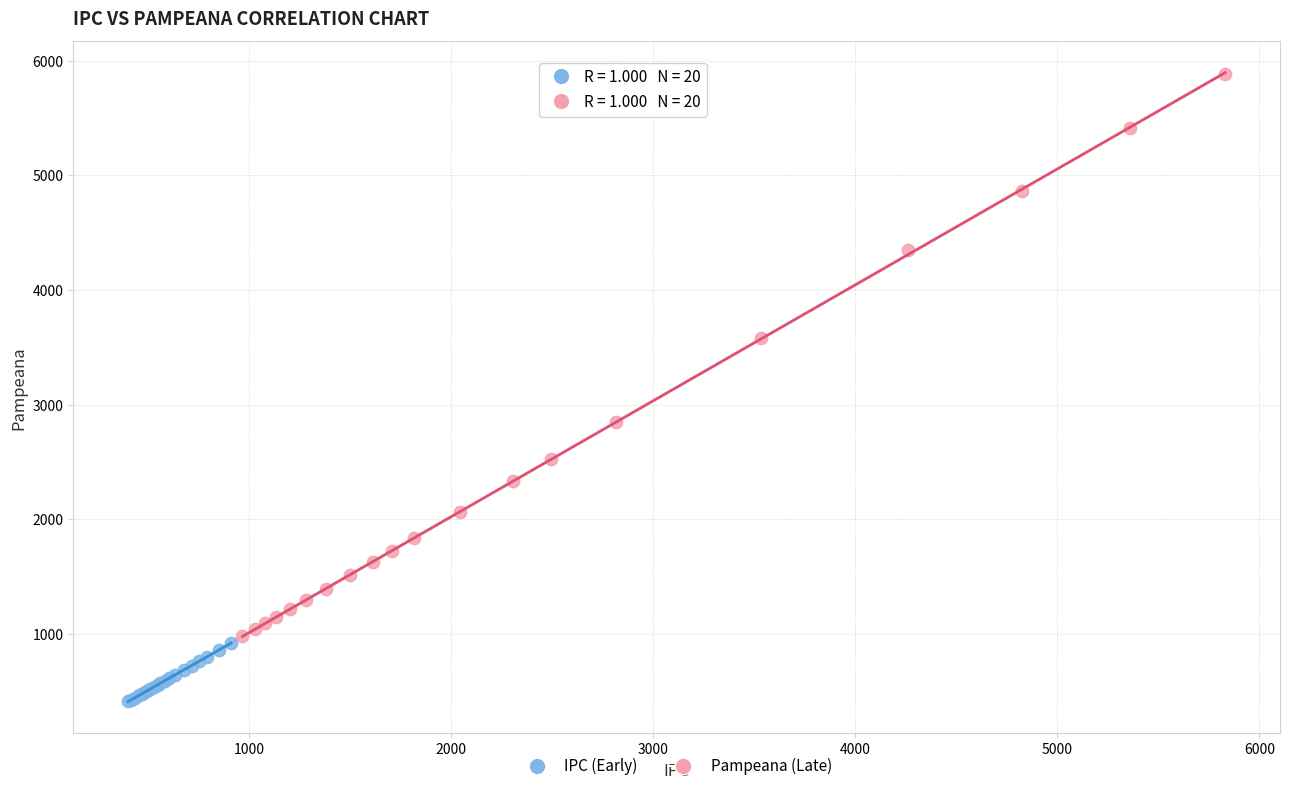

Which series contains the lowest Y value?

IPC (Early)